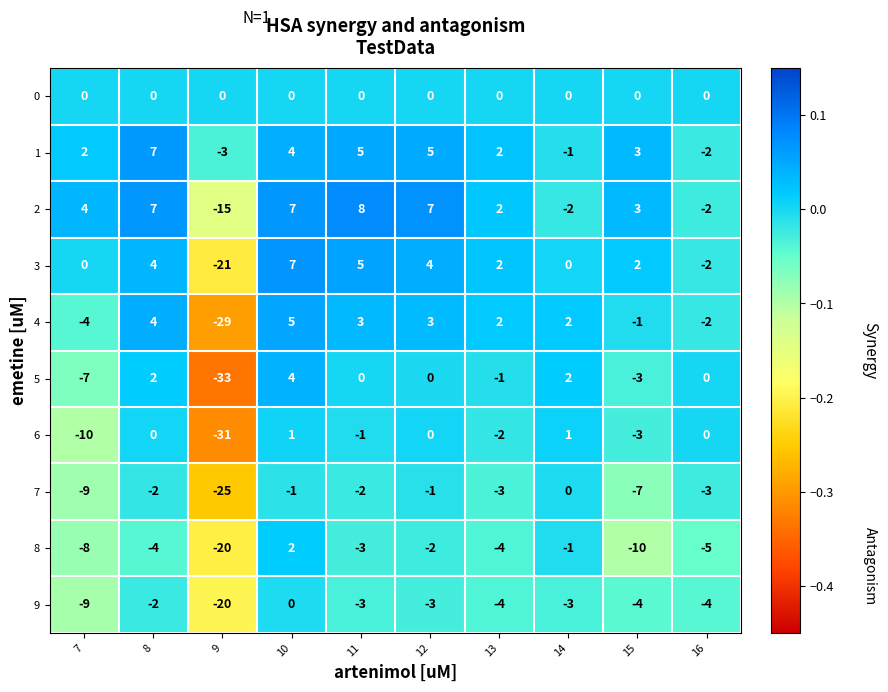

Which series has the largest range (max minus min)?

5